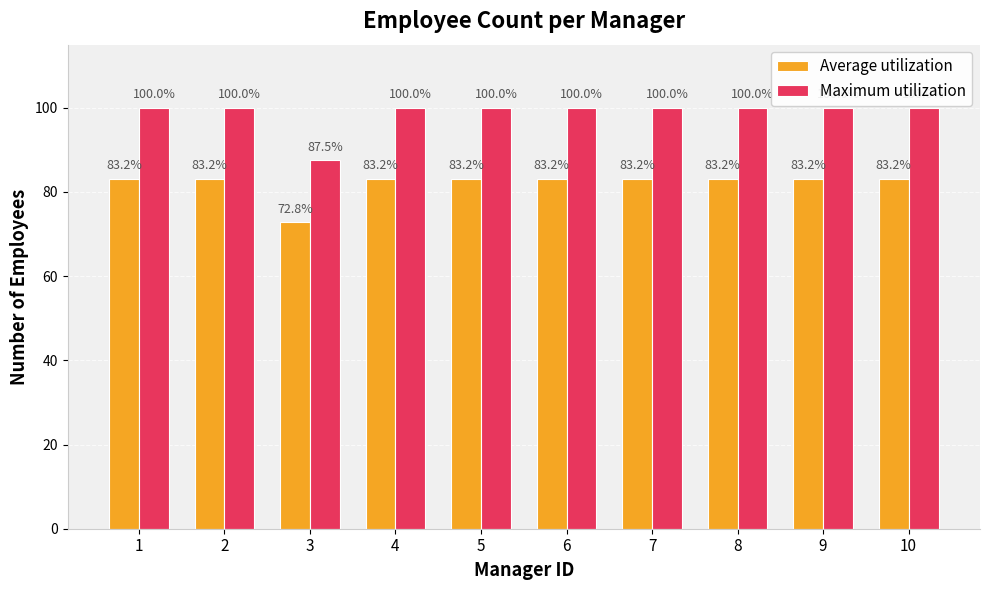

What is the average value of the Average utilization series?

82.1